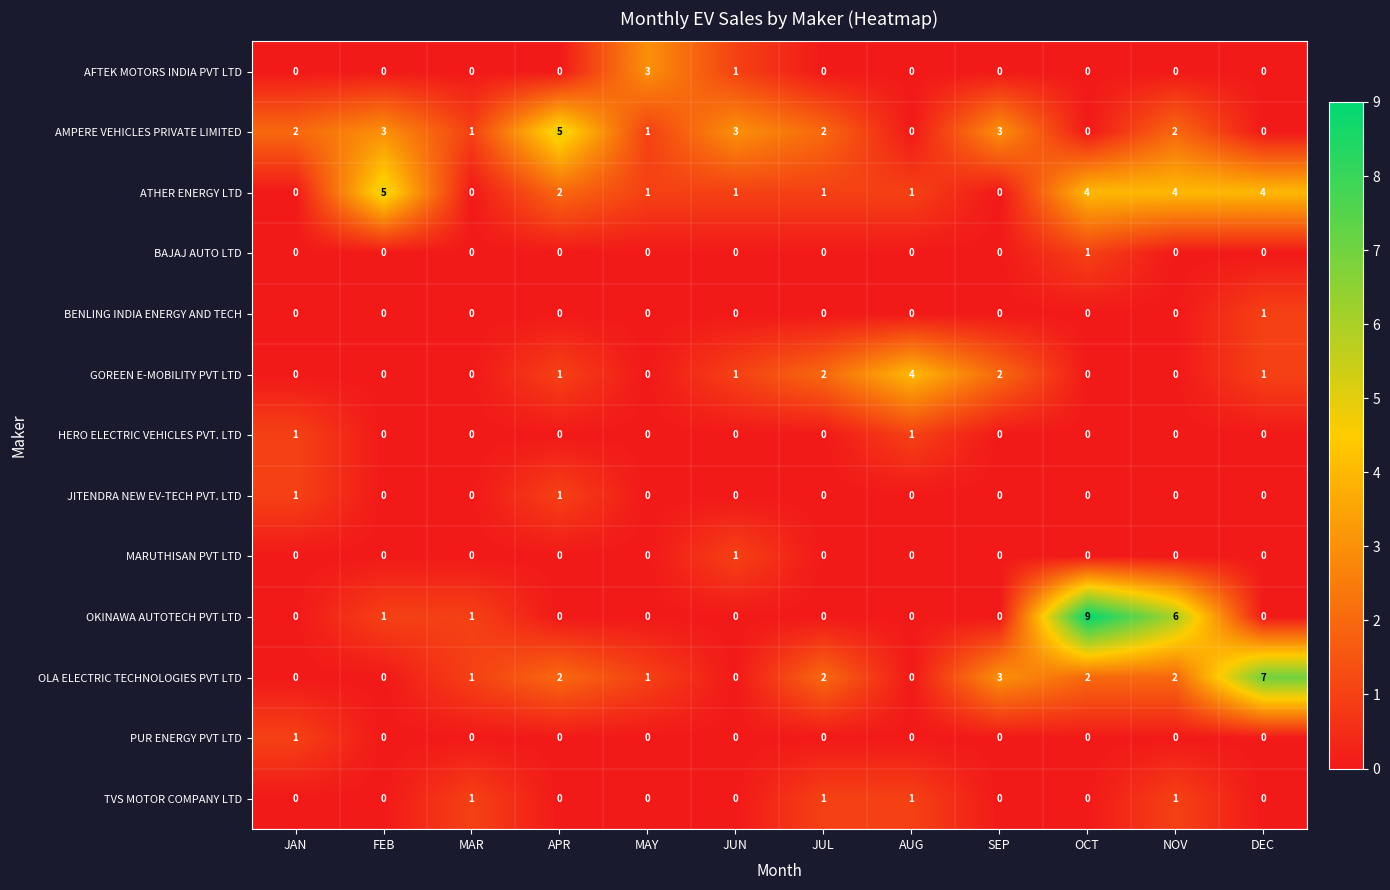

What value does the OKINAWA AUTOTECH PVT LTD series have at NOV?

6